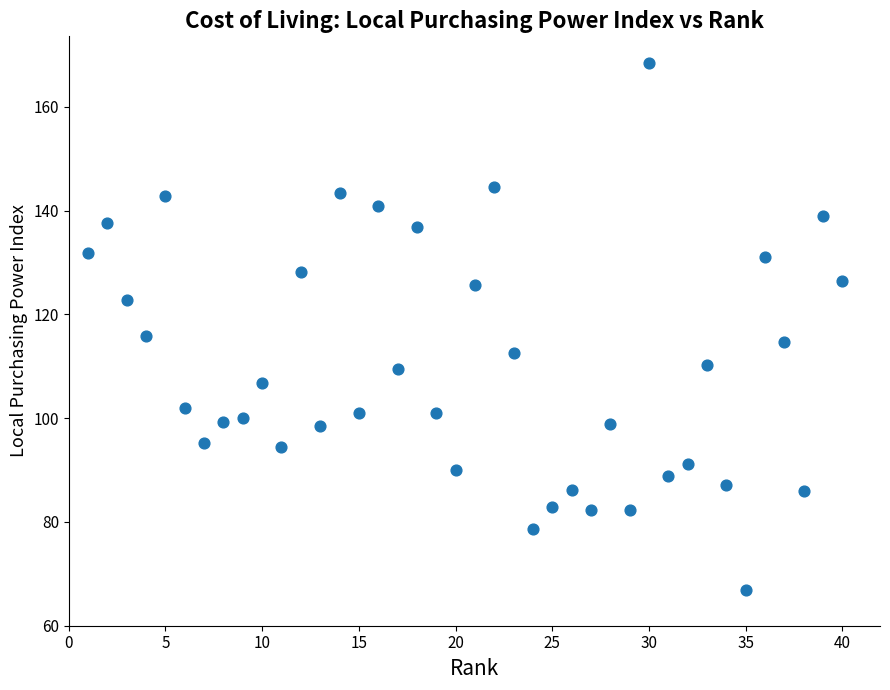

What is the range of Y values (max minus min)?

101.7